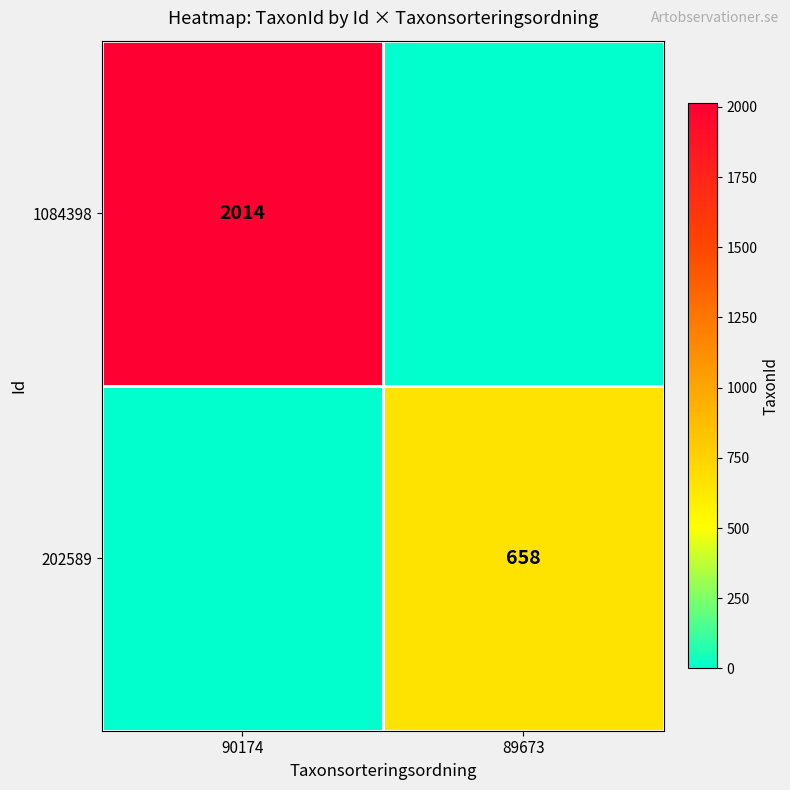

True or false: 1084398 has a value of 2014 at 90174.

True